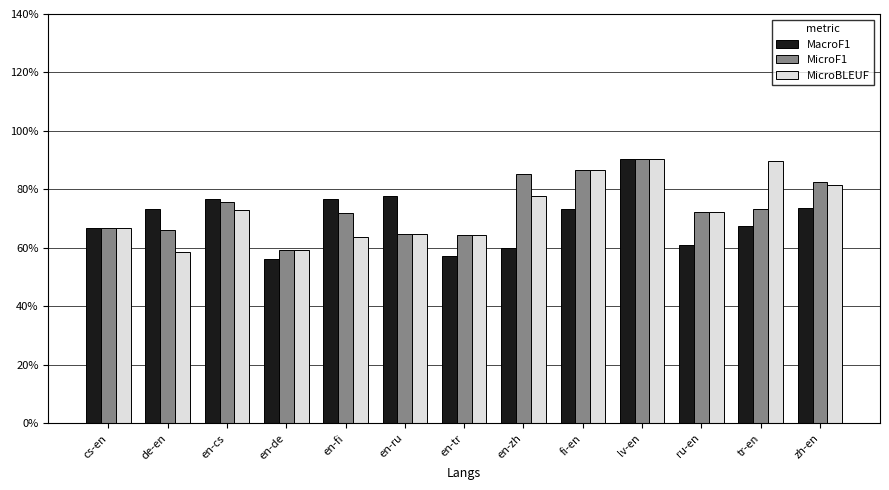

Does the chart contain any negative values?

No